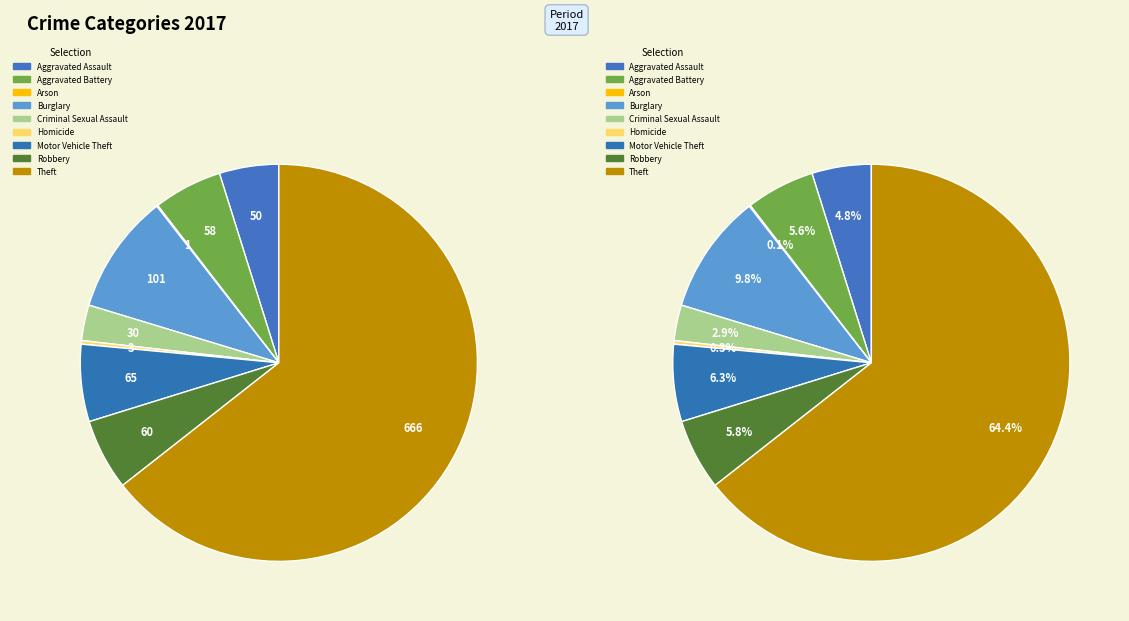

Combined, do Criminal Sexual Assault and Arson account for over 50%?

No